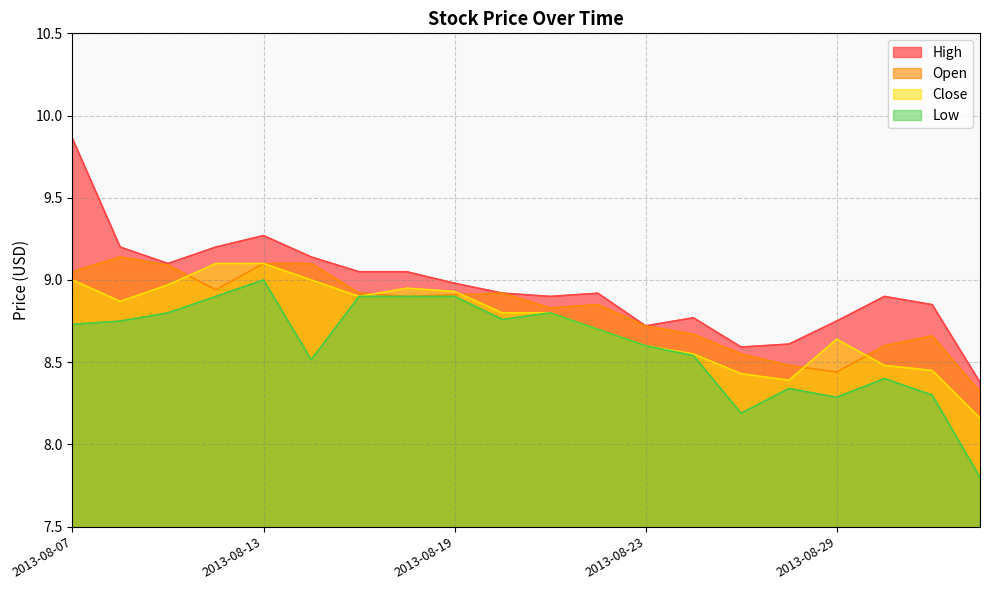

True or false: Open has more than 0 points higher than both neighbors.

True